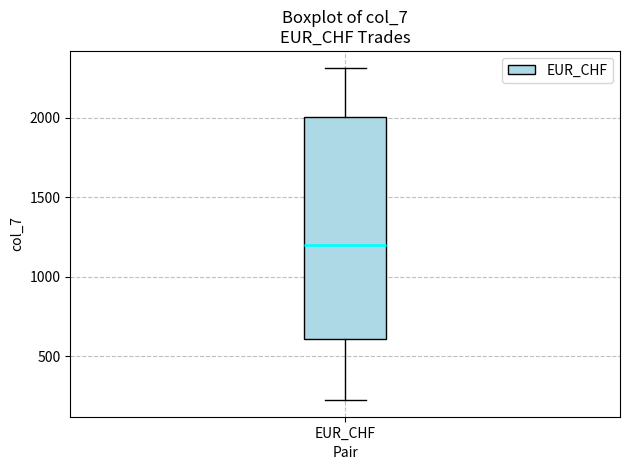

Transcribe this box plot: give where the median line is, the range the box spans, and where the two whiskers end, as read against the y-axis. The values are not printed on the chart, so give them approximately, as read against the axis.

median 1200, box 600 to 2000, whiskers 250 to 2300